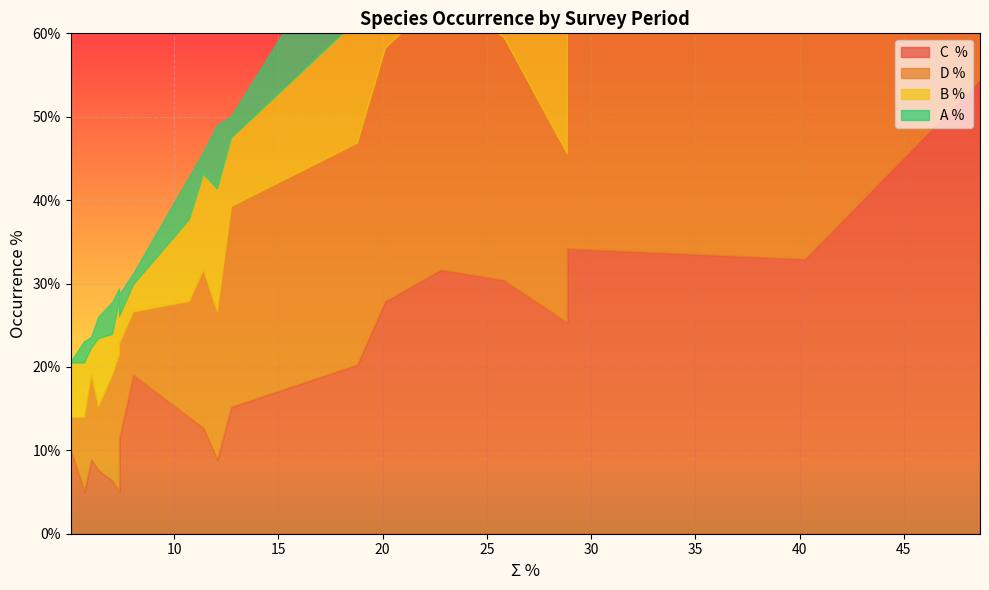

How many interior local peaks does the B % series have?

5